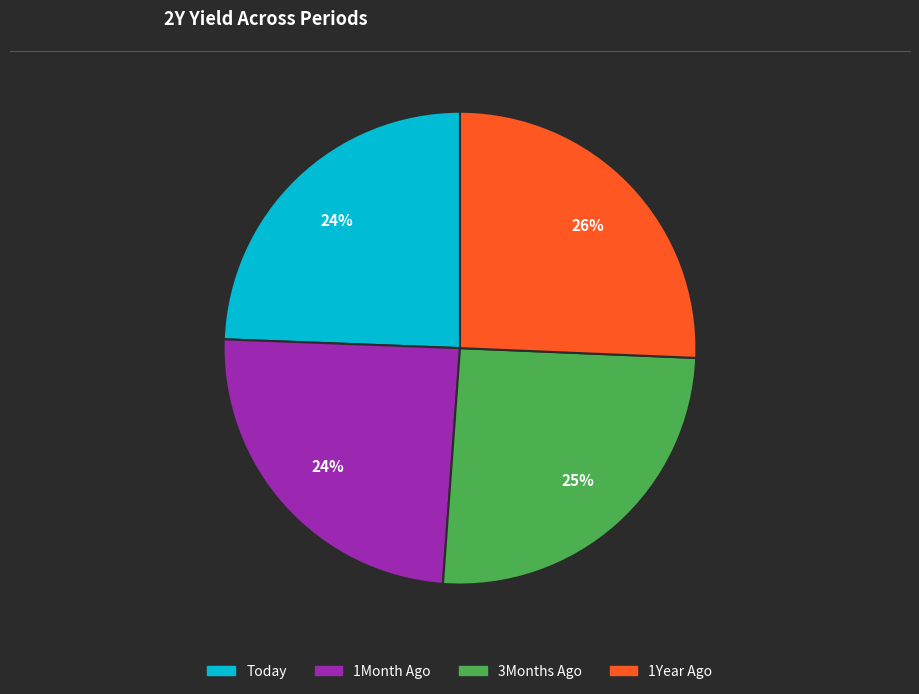

Combined, do Today and 1Year Ago account for over 50%?

Yes